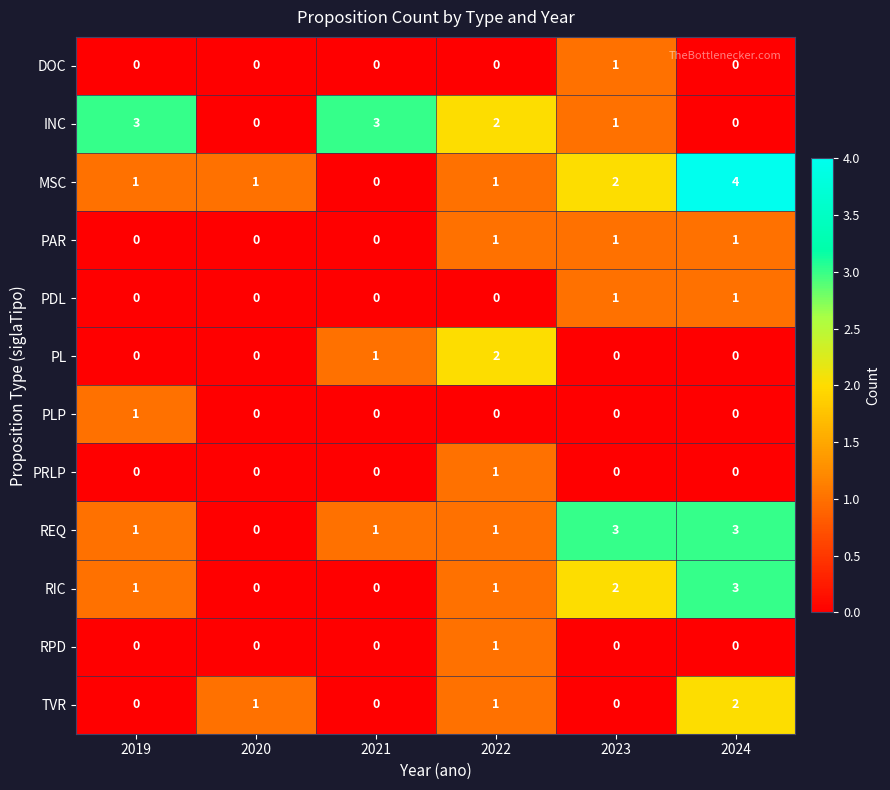

What is the spread (max minus min) of values at 2019?

3